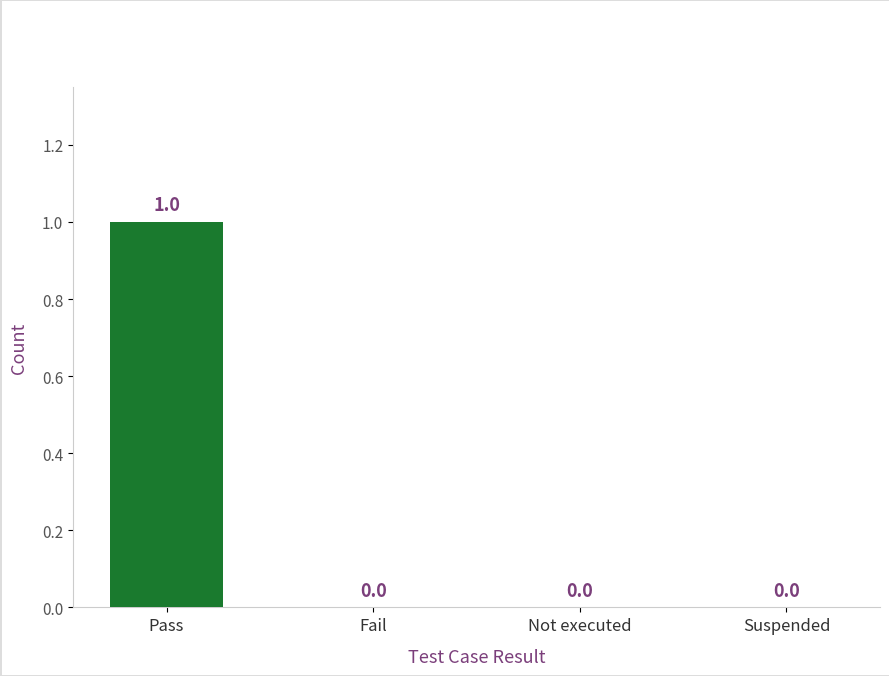

Is it true that the value at Fail is 0?

True